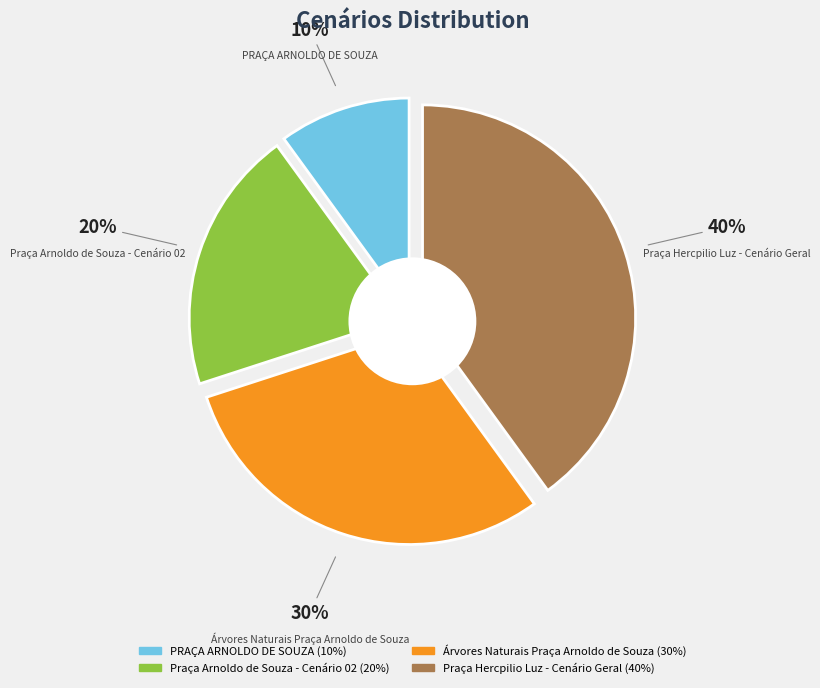

How many slices are in this pie chart?

4